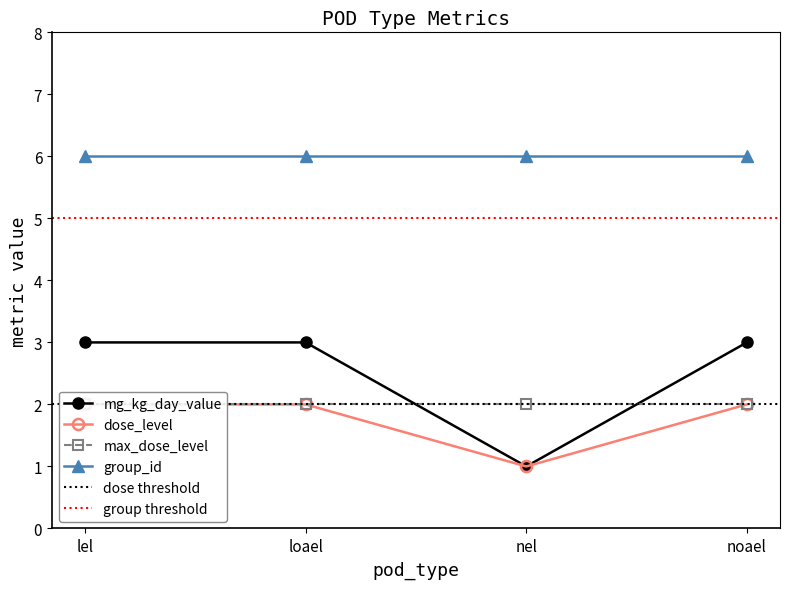

True or false: mg_kg_day_value and dose_level cross at least once.

False